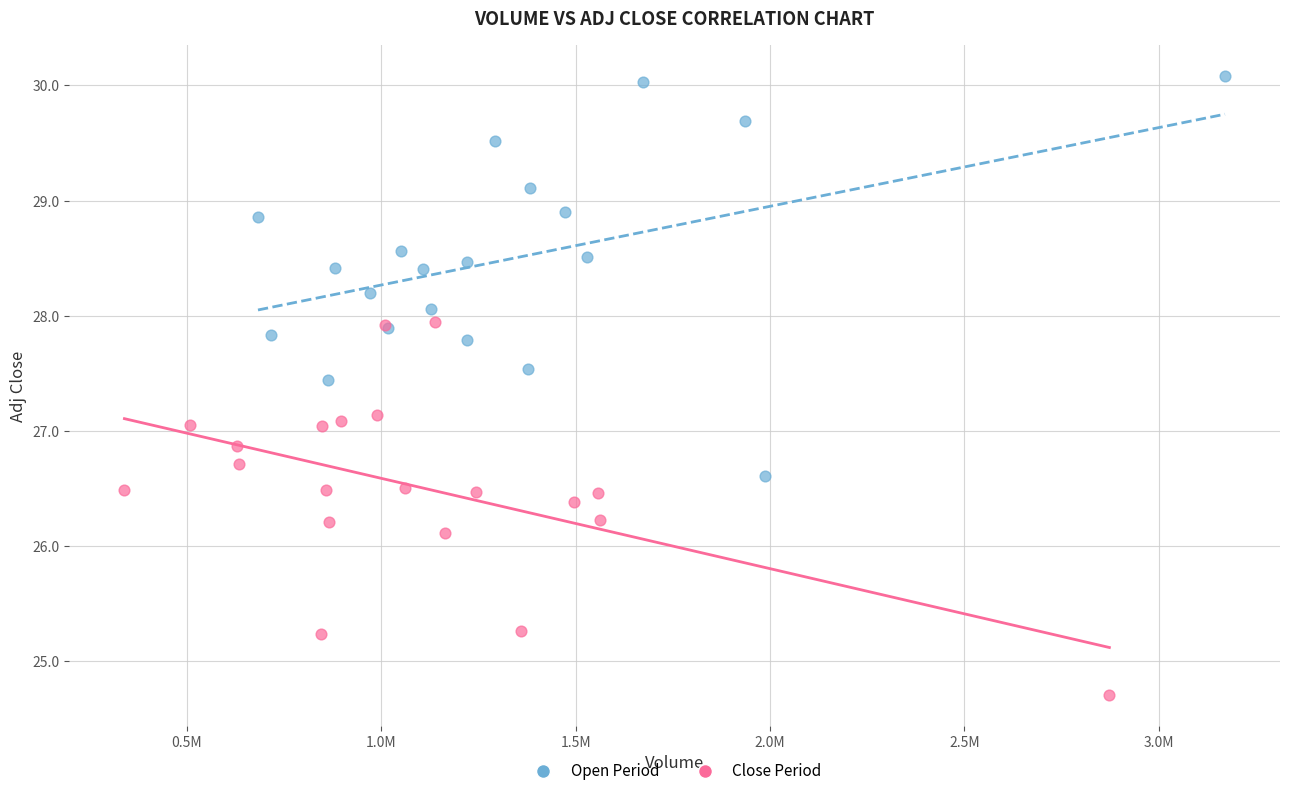

Which series contains the lowest Y value?

Close Period